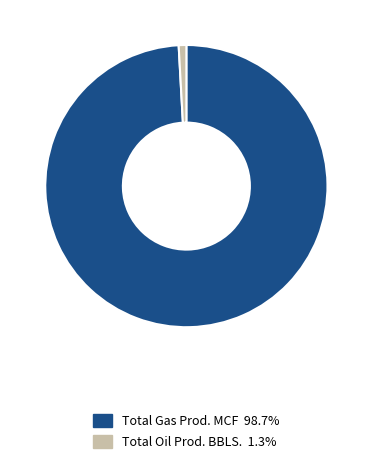

How many slices are in this pie chart?

2